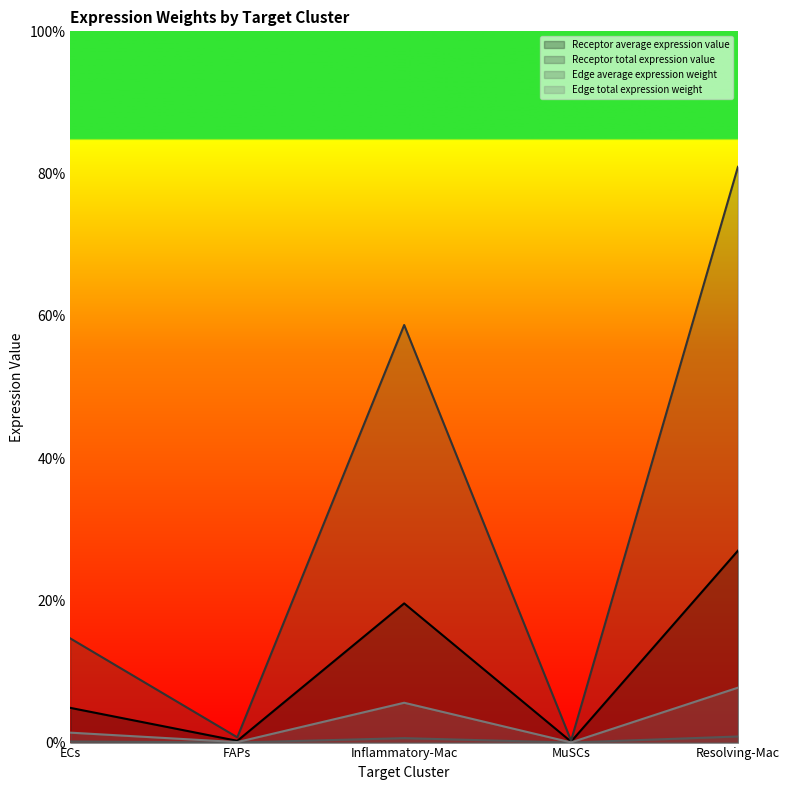

What position from the right is Inflammatory-Mac?

3